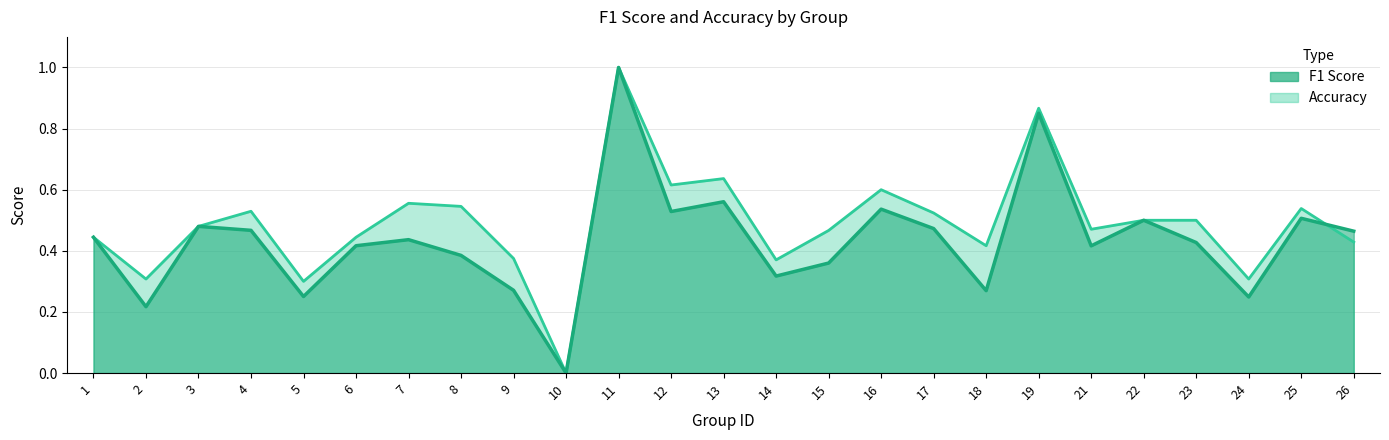

Which has a higher value, 7 or 8?

7